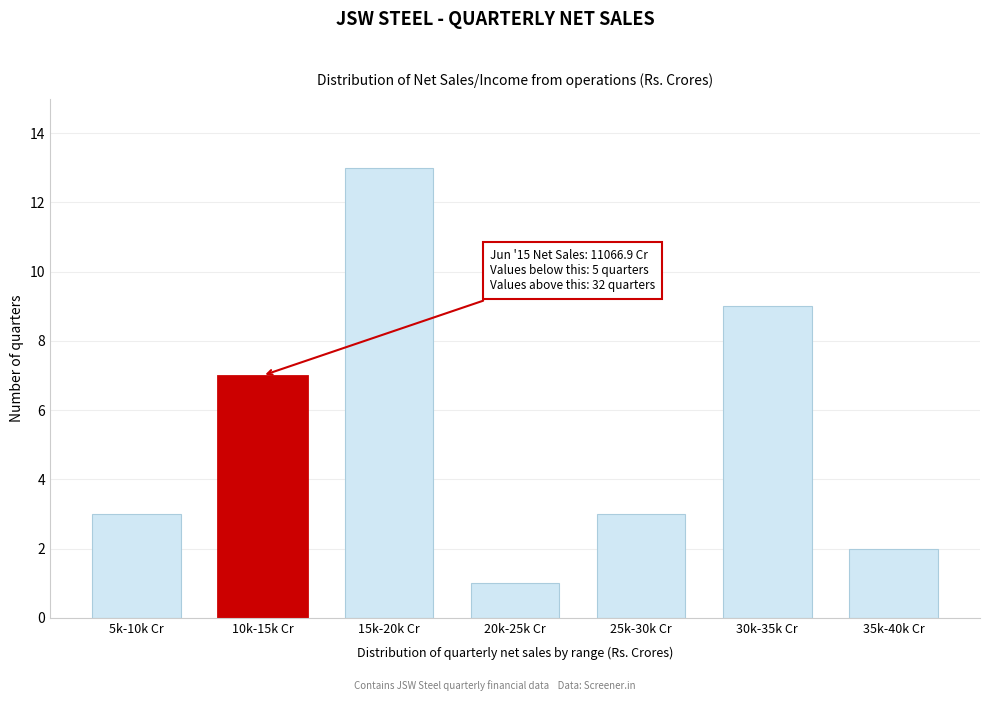

Reading left to right, list all the values displayed in this chart.

5k-10k Cr=3	10k-15k Cr=7	15k-20k Cr=13	20k-25k Cr=1	25k-30k Cr=3	30k-35k Cr=9	35k-40k Cr=2